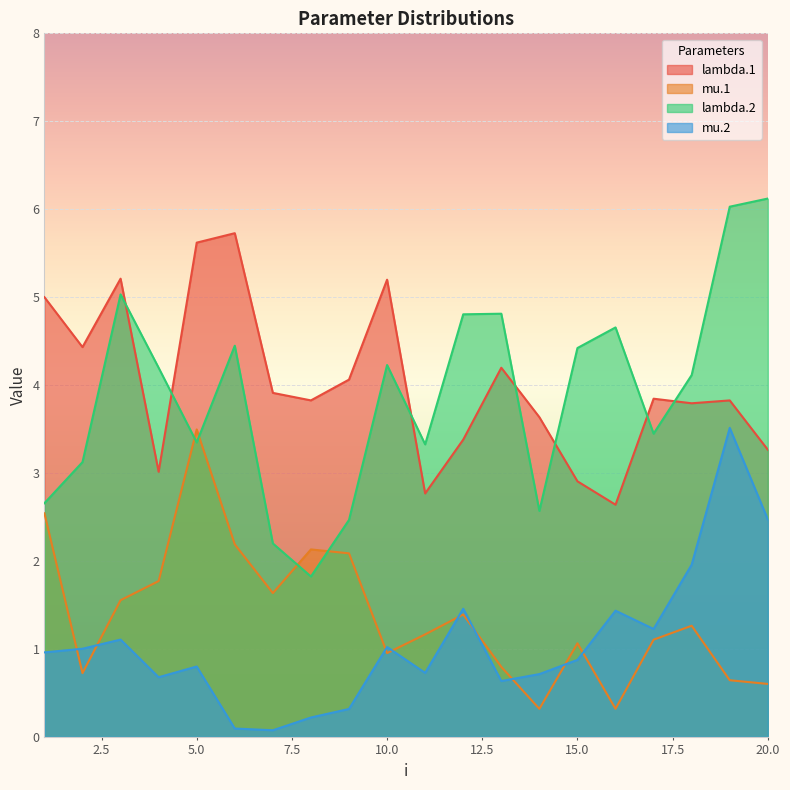

Which series has the widest spread of values?

lambda.2